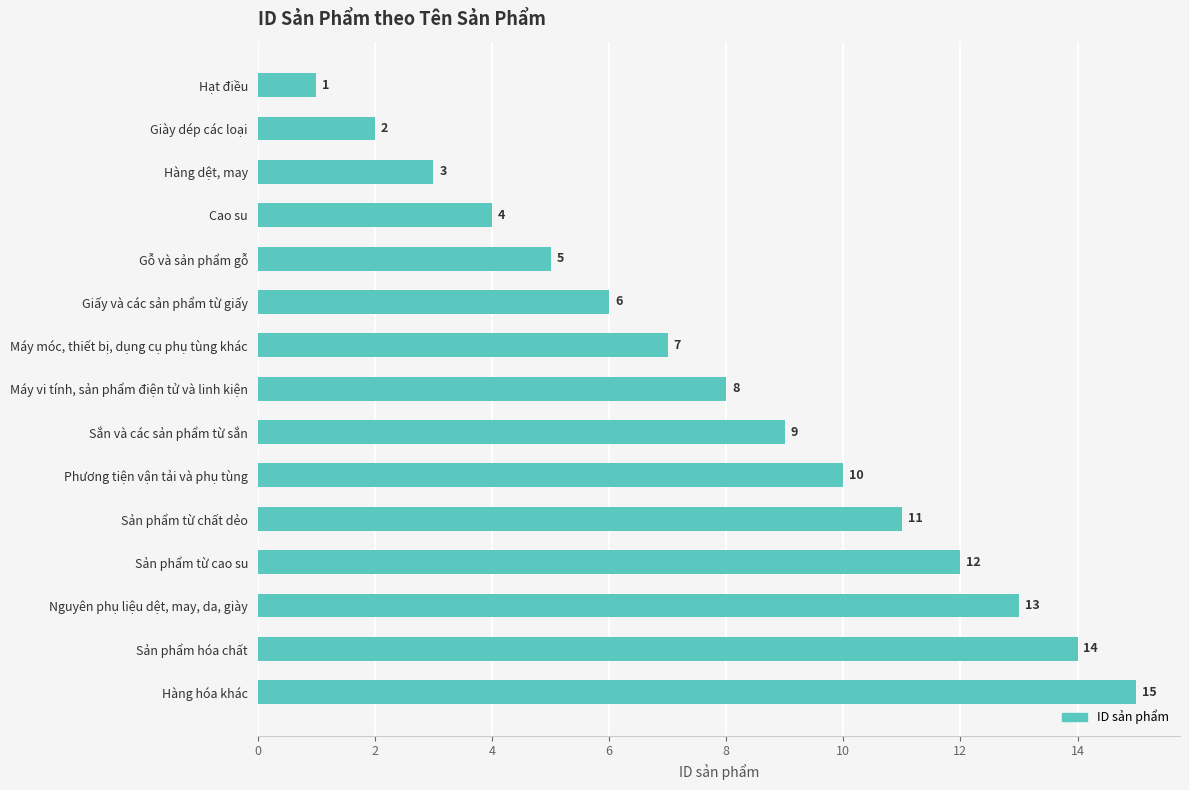

The chart shows a value of 20 at Hàng hóa khác. True or false?

False